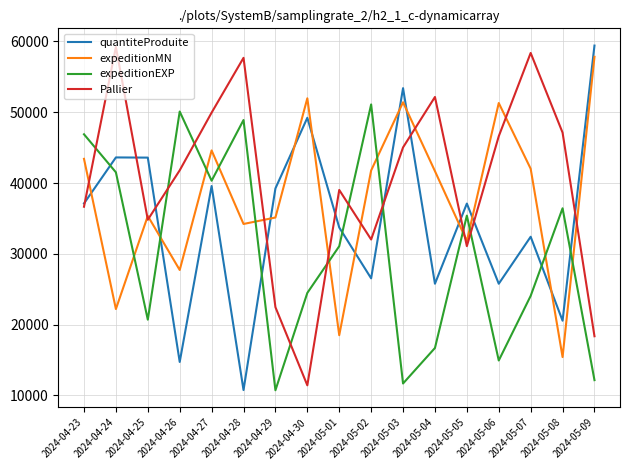

Which category has the highest value in the expeditionMN series?

2024-05-09